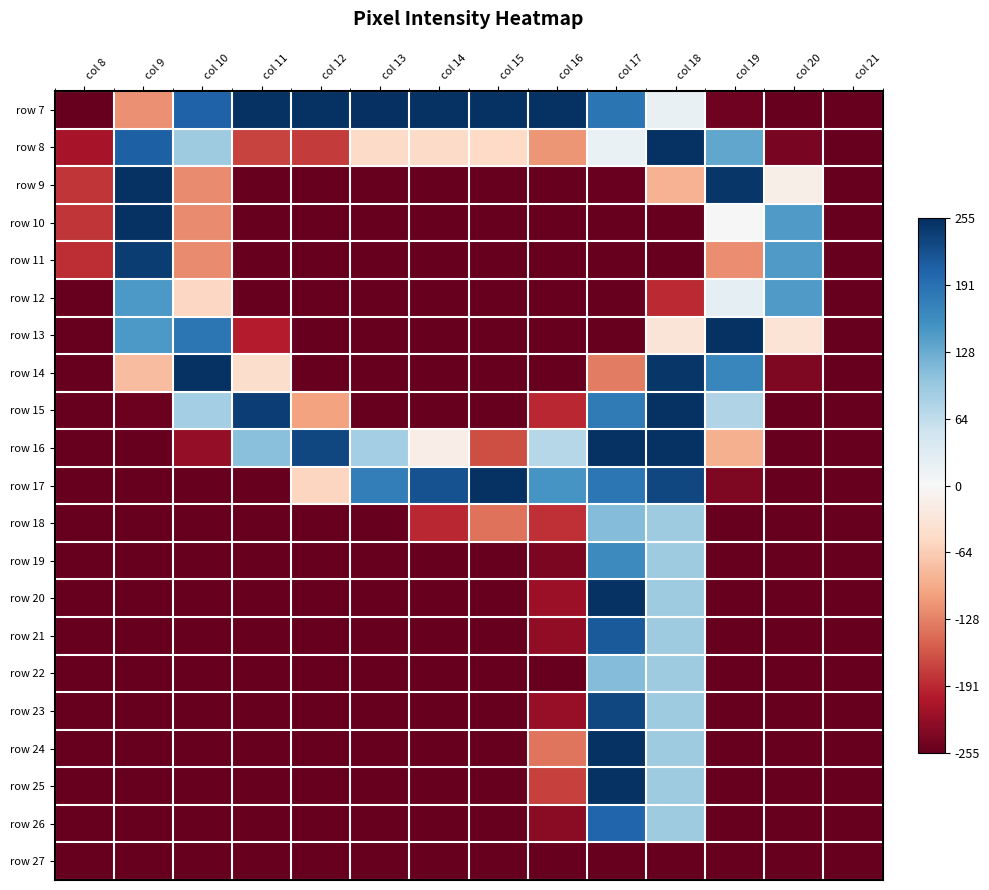

Reading right to left, extract all data points from this chart.

row 7: col 21=-1.0	col 20=-1.0	col 19=-1.0	col 18=0.1	col 17=0.7	col 16=1.0	col 15=1.0	col 14=1.0	col 13=1.0	col 12=1.0	col 11=1.0	col 10=0.8	col 9=-0.5	col 8=-1.0
row 8: col 21=-1.0	col 20=-1.0	col 19=0.5	col 18=1.0	col 17=0.1	col 16=-0.4	col 15=-0.2	col 14=-0.2	col 13=-0.2	col 12=-0.7	col 11=-0.7	col 10=0.4	col 9=0.8	col 8=-0.8
row 9: col 21=-1.0	col 20=-0.1	col 19=1.0	col 18=-0.3	col 17=-1.0	col 16=-1.0	col 15=-1.0	col 14=-1.0	col 13=-1.0	col 12=-1.0	col 11=-1.0	col 10=-0.5	col 9=1.0	col 8=-0.7
row 10: col 21=-1.0	col 20=0.6	col 19=-0.0	col 18=-1.0	col 17=-1.0	col 16=-1.0	col 15=-1.0	col 14=-1.0	col 13=-1.0	col 12=-1.0	col 11=-1.0	col 10=-0.5	col 9=1.0	col 8=-0.7
row 11: col 21=-1.0	col 20=0.6	col 19=-0.5	col 18=-1.0	col 17=-1.0	col 16=-1.0	col 15=-1.0	col 14=-1.0	col 13=-1.0	col 12=-1.0	col 11=-1.0	col 10=-0.5	col 9=1.0	col 8=-0.7
row 12: col 21=-1.0	col 20=0.6	col 19=0.1	col 18=-0.7	col 17=-1.0	col 16=-1.0	col 15=-1.0	col 14=-1.0	col 13=-1.0	col 12=-1.0	col 11=-1.0	col 10=-0.2	col 9=0.6	col 8=-1.0
row 13: col 21=-1.0	col 20=-0.1	col 19=1.0	col 18=-0.1	col 17=-1.0	col 16=-1.0	col 15=-1.0	col 14=-1.0	col 13=-1.0	col 12=-1.0	col 11=-0.8	col 10=0.7	col 9=0.6	col 8=-1.0
row 14: col 21=-1.0	col 20=-0.9	col 19=0.7	col 18=1.0	col 17=-0.5	col 16=-1.0	col 15=-1.0	col 14=-1.0	col 13=-1.0	col 12=-1.0	col 11=-0.2	col 10=1.0	col 9=-0.3	col 8=-1.0
row 15: col 21=-1.0	col 20=-1.0	col 19=0.3	col 18=1.0	col 17=0.7	col 16=-0.8	col 15=-1.0	col 14=-1.0	col 13=-1.0	col 12=-0.4	col 11=0.9	col 10=0.3	col 9=-1.0	col 8=-1.0
row 16: col 21=-1.0	col 20=-1.0	col 19=-0.4	col 18=1.0	col 17=1.0	col 16=0.3	col 15=-0.6	col 14=-0.1	col 13=0.3	col 12=0.9	col 11=0.4	col 10=-0.9	col 9=-1.0	col 8=-1.0
row 17: col 21=-1.0	col 20=-1.0	col 19=-0.9	col 18=0.9	col 17=0.7	col 16=0.6	col 15=1.0	col 14=0.9	col 13=0.7	col 12=-0.2	col 11=-1.0	col 10=-1.0	col 9=-1.0	col 8=-1.0
row 18: col 21=-1.0	col 20=-1.0	col 19=-1.0	col 18=0.4	col 17=0.4	col 16=-0.7	col 15=-0.5	col 14=-0.8	col 13=-1.0	col 12=-1.0	col 11=-1.0	col 10=-1.0	col 9=-1.0	col 8=-1.0
row 19: col 21=-1.0	col 20=-1.0	col 19=-1.0	col 18=0.4	col 17=0.6	col 16=-0.9	col 15=-1.0	col 14=-1.0	col 13=-1.0	col 12=-1.0	col 11=-1.0	col 10=-1.0	col 9=-1.0	col 8=-1.0
row 20: col 21=-1.0	col 20=-1.0	col 19=-1.0	col 18=0.4	col 17=1.0	col 16=-0.9	col 15=-1.0	col 14=-1.0	col 13=-1.0	col 12=-1.0	col 11=-1.0	col 10=-1.0	col 9=-1.0	col 8=-1.0
row 21: col 21=-1.0	col 20=-1.0	col 19=-1.0	col 18=0.4	col 17=0.8	col 16=-0.9	col 15=-1.0	col 14=-1.0	col 13=-1.0	col 12=-1.0	col 11=-1.0	col 10=-1.0	col 9=-1.0	col 8=-1.0
row 22: col 21=-1.0	col 20=-1.0	col 19=-1.0	col 18=0.4	col 17=0.4	col 16=-1.0	col 15=-1.0	col 14=-1.0	col 13=-1.0	col 12=-1.0	col 11=-1.0	col 10=-1.0	col 9=-1.0	col 8=-1.0
row 23: col 21=-1.0	col 20=-1.0	col 19=-1.0	col 18=0.4	col 17=0.9	col 16=-0.9	col 15=-1.0	col 14=-1.0	col 13=-1.0	col 12=-1.0	col 11=-1.0	col 10=-1.0	col 9=-1.0	col 8=-1.0
row 24: col 21=-1.0	col 20=-1.0	col 19=-1.0	col 18=0.4	col 17=1.0	col 16=-0.5	col 15=-1.0	col 14=-1.0	col 13=-1.0	col 12=-1.0	col 11=-1.0	col 10=-1.0	col 9=-1.0	col 8=-1.0
row 25: col 21=-1.0	col 20=-1.0	col 19=-1.0	col 18=0.4	col 17=1.0	col 16=-0.7	col 15=-1.0	col 14=-1.0	col 13=-1.0	col 12=-1.0	col 11=-1.0	col 10=-1.0	col 9=-1.0	col 8=-1.0
row 26: col 21=-1.0	col 20=-1.0	col 19=-1.0	col 18=0.4	col 17=0.8	col 16=-0.9	col 15=-1.0	col 14=-1.0	col 13=-1.0	col 12=-1.0	col 11=-1.0	col 10=-1.0	col 9=-1.0	col 8=-1.0
row 27: col 21=-1.0	col 20=-1.0	col 19=-1.0	col 18=-1.0	col 17=-1.0	col 16=-1.0	col 15=-1.0	col 14=-1.0	col 13=-1.0	col 12=-1.0	col 11=-1.0	col 10=-1.0	col 9=-1.0	col 8=-1.0